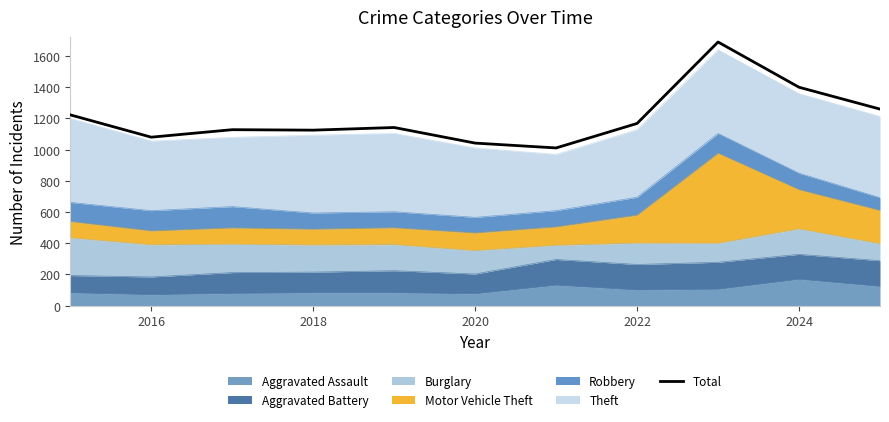

What is the smallest value displayed?

1011